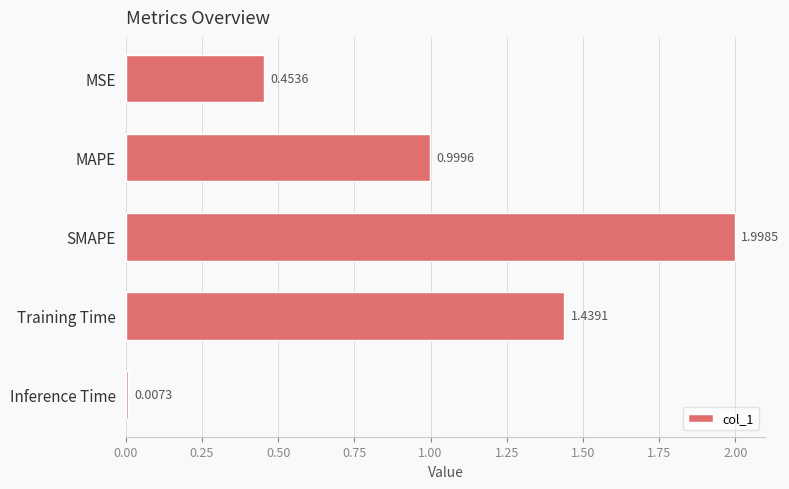

Between SMAPE and Inference Time, which is larger?

SMAPE